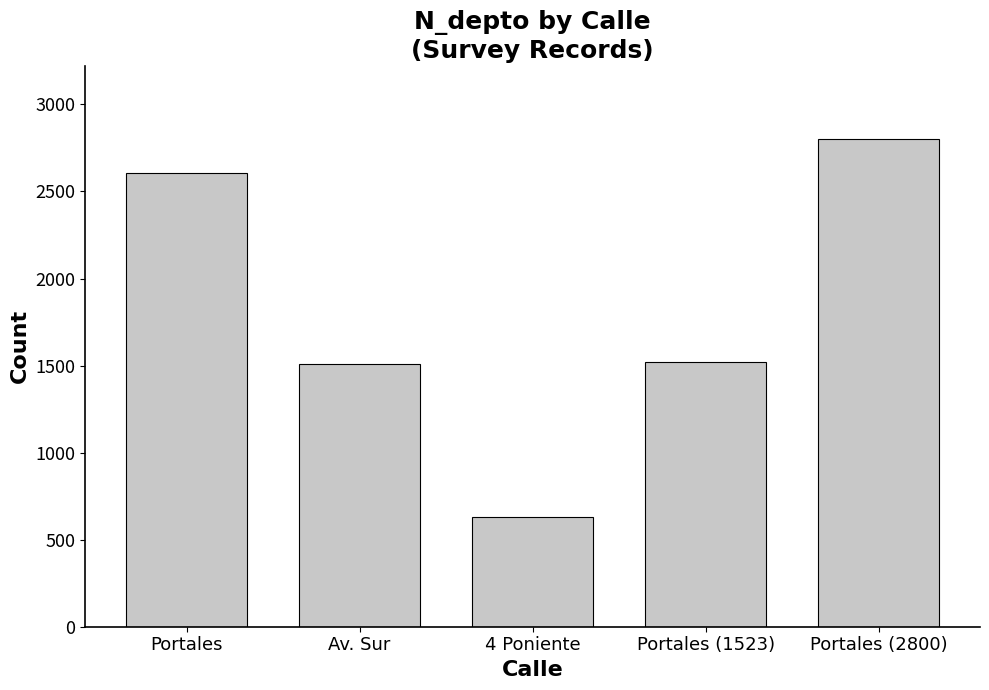

What is the label of the 2nd bar from the left?

Av. Sur